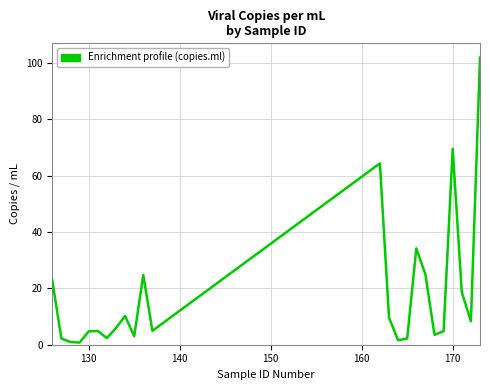

What is the greatest value displayed?

101.8